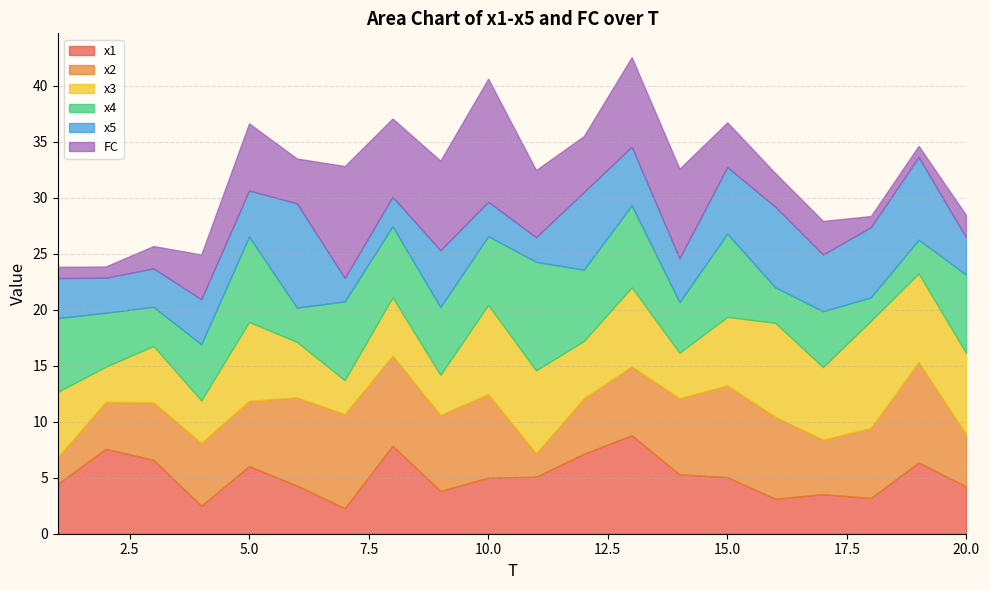

How many data points in x4 are less than 6?

9